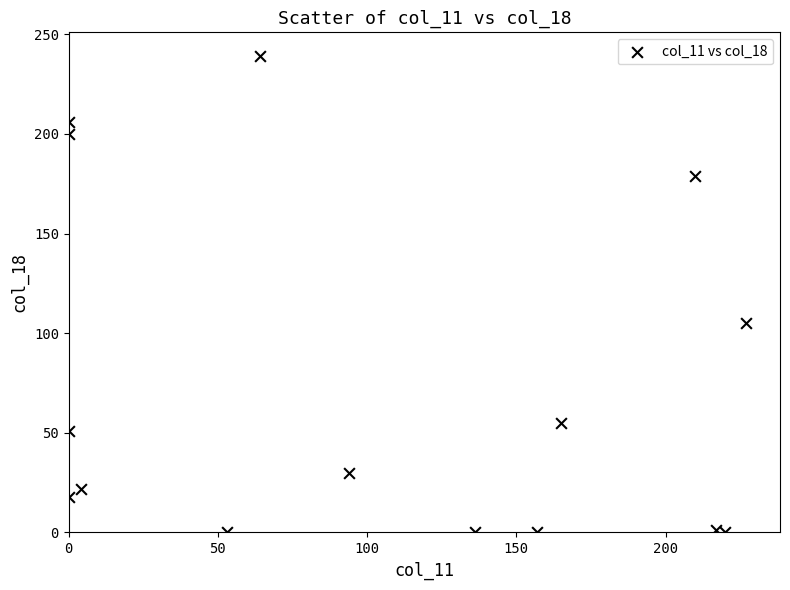

What Y value in the scatter plot is closest to 119?

105